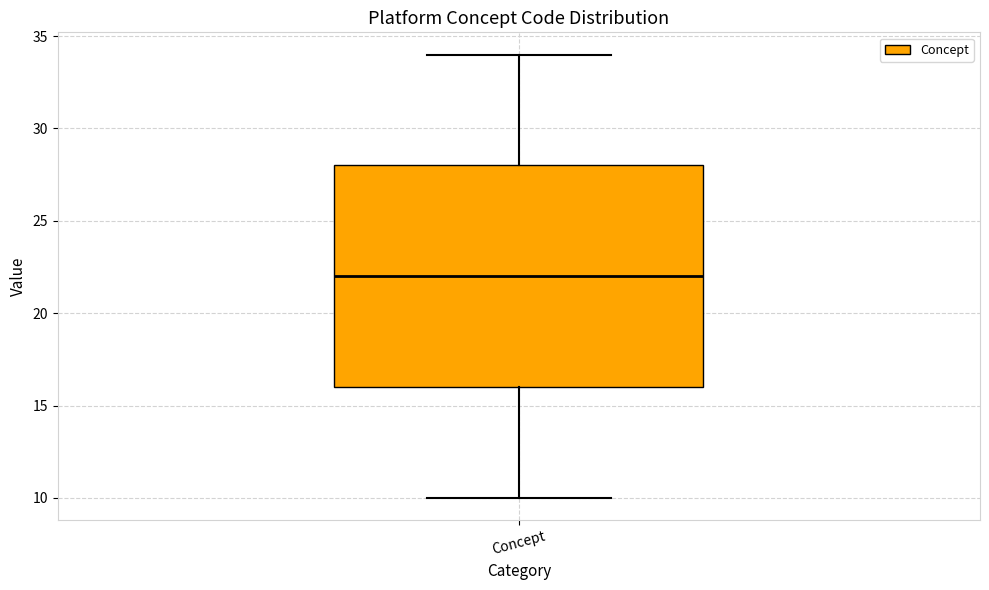

Read this box plot against the y-axis: the position of the median line, the range covered by the box, and the ends of both whiskers. The values are not printed on the chart, so give them approximately, as read against the axis.

median 22, box 16 to 28, whiskers 10 to 34